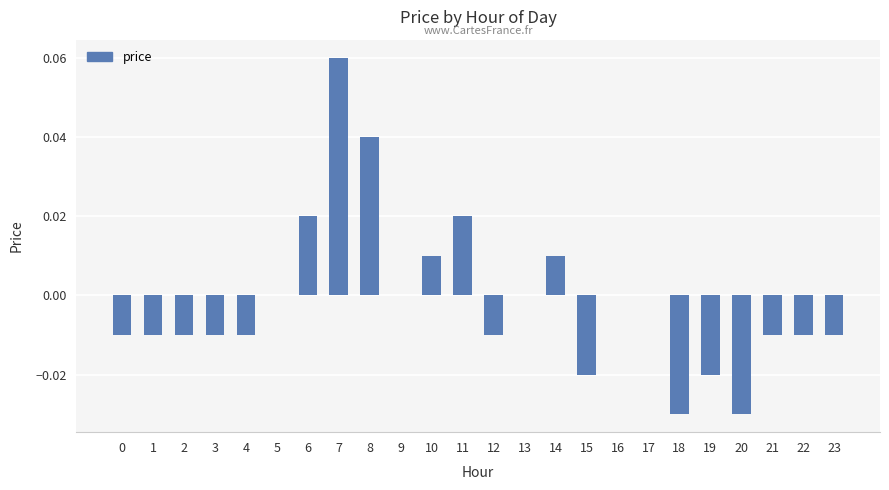

Which has a higher value, 16 or 19?

16